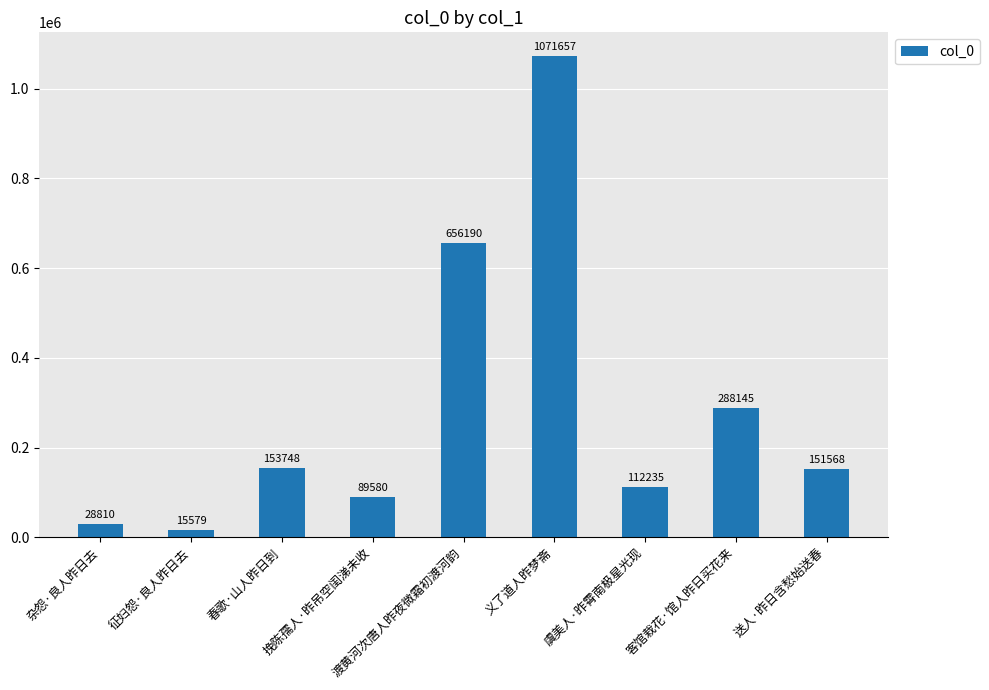

Reading right to left, transcribe all the data shown in this chart.

送人·昨日含愁始送春=151568	客馆栽花·馆人昨日买花来=288145	虞美人·昨霄南极星光现=112235	义了道人昨梦斋=1071657	渡黄河次唐人昨夜微霜初渡河韵=656190	挽陈孺人·昨吊空闺涕未收=89580	春歌·山人昨日到=153748	征妇怨·良人昨日去=15579	杂怨·良人昨日去=28810